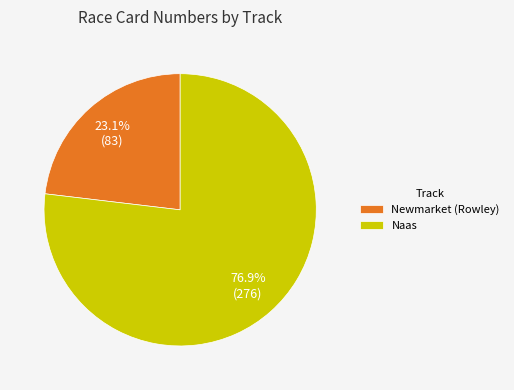

Rank the categories by value from lowest to highest.

Newmarket (Rowley), Naas